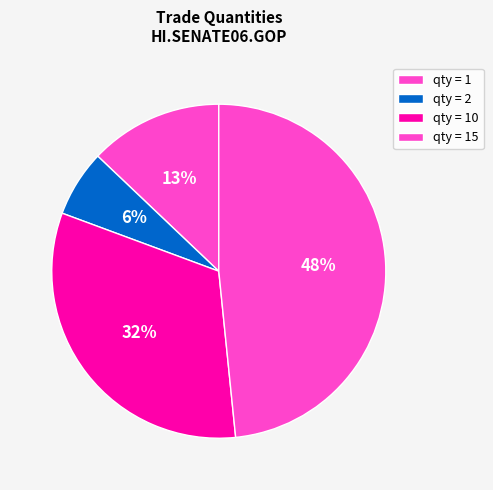

How many slices are in this pie chart?

4